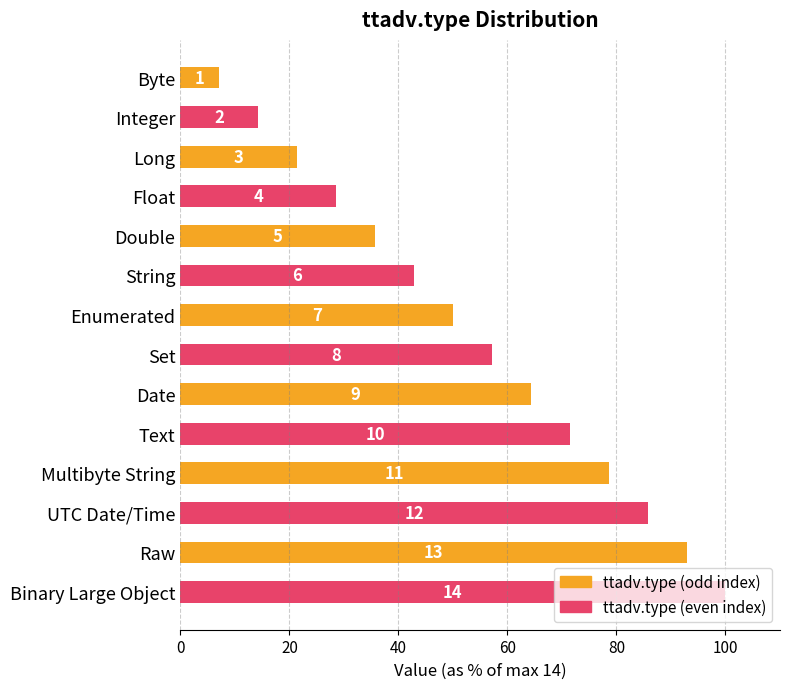

What is the difference between the maximum and second lowest values?

85.7